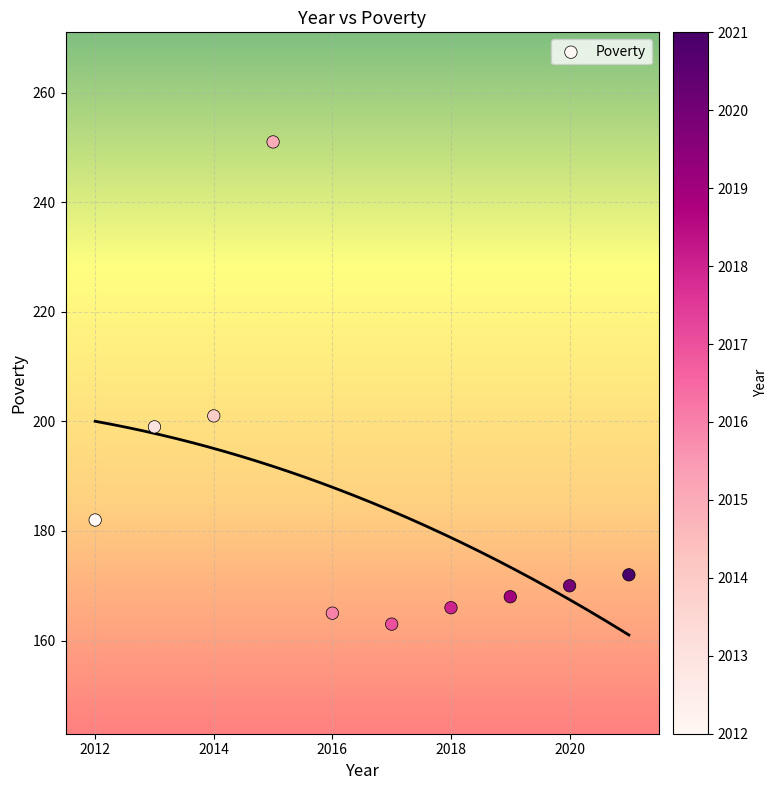

What Y value in the scatter plot is closest to 207?

201